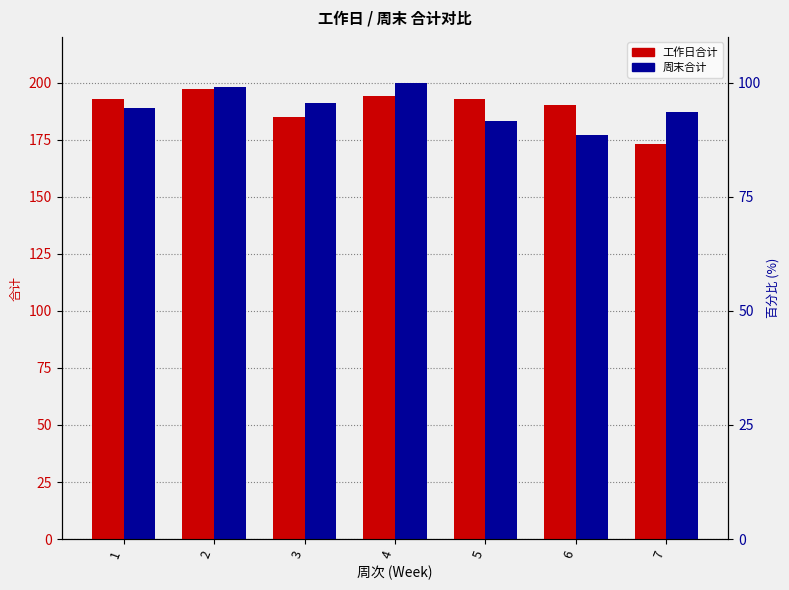

Which series has the largest range (max minus min)?

工作日合计